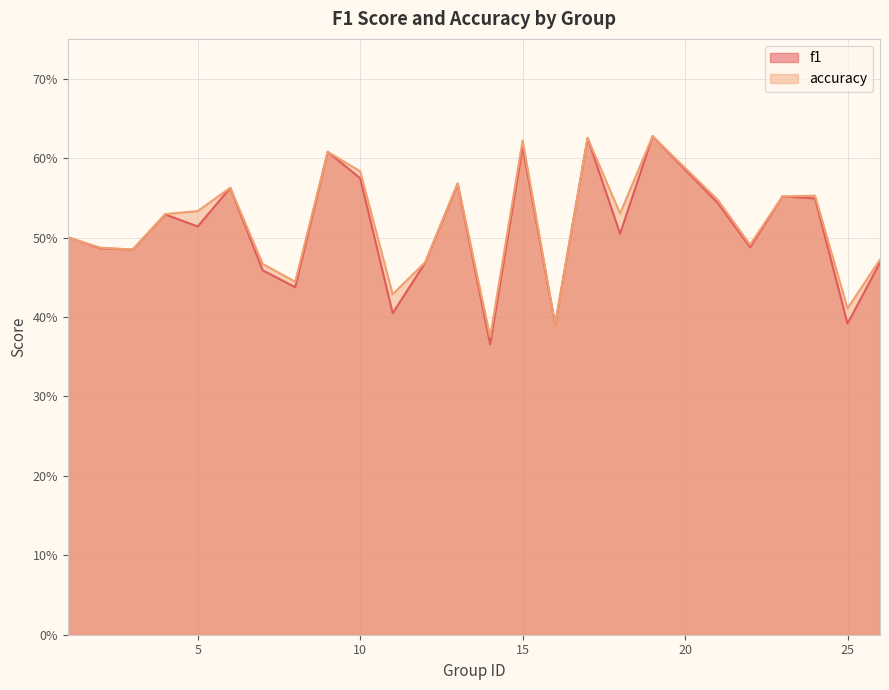

In accuracy, how many points are lower than both neighbors (excluding endpoints)?

8